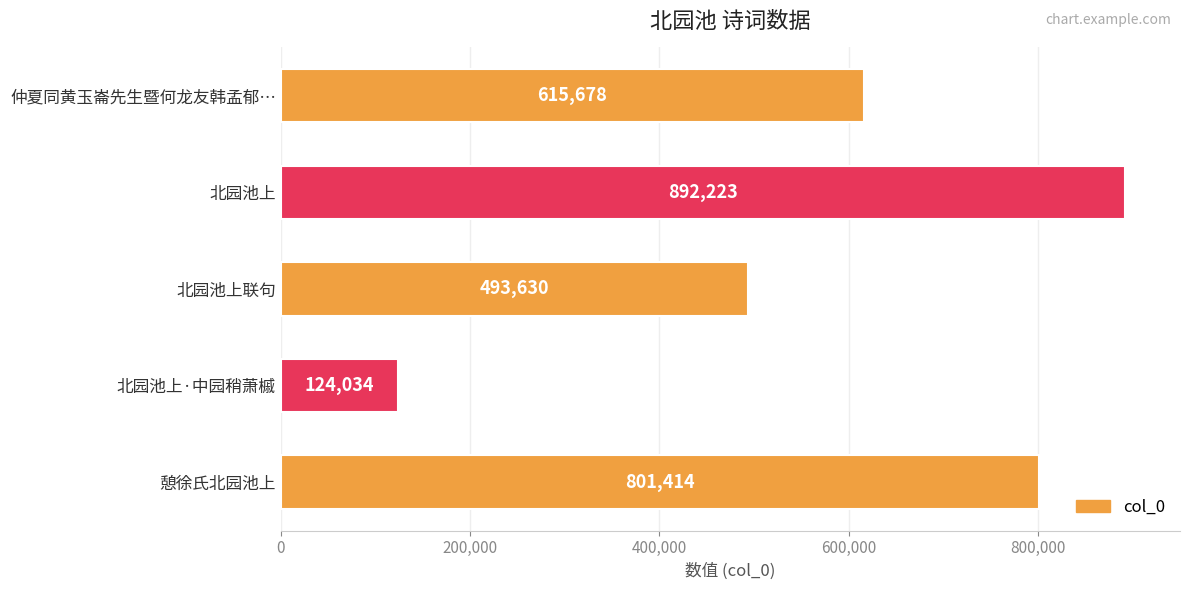

Reading top to bottom, extract all data points from this chart.

仲夏同黄玉崙先生暨何龙友韩孟郁…=615678	北园池上=892223	北园池上联句=493630	北园池上·中园稍萧槭=124034	憩徐氏北园池上=801414